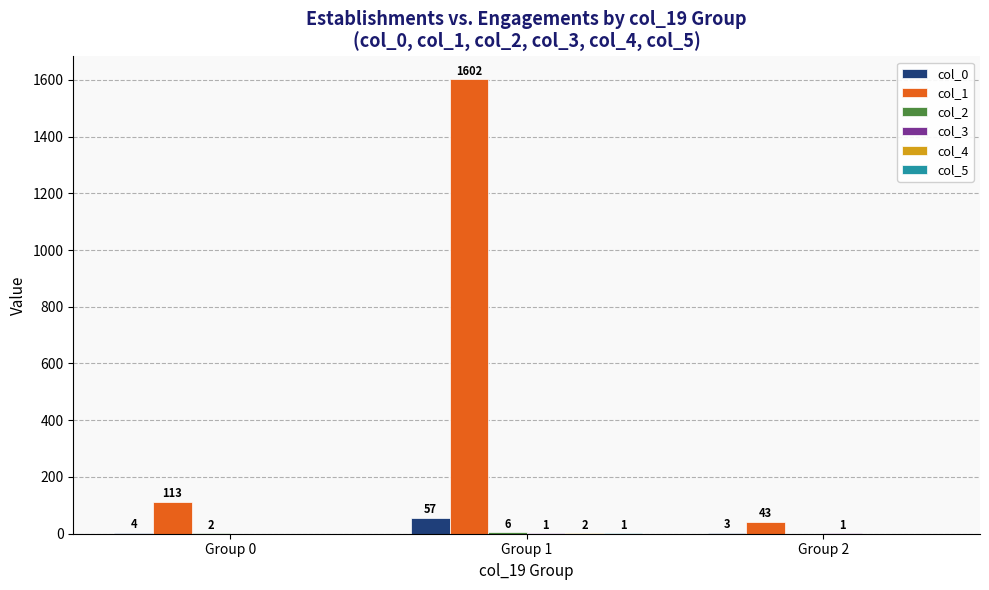

At which category is the sum across all series the highest?

Group 1